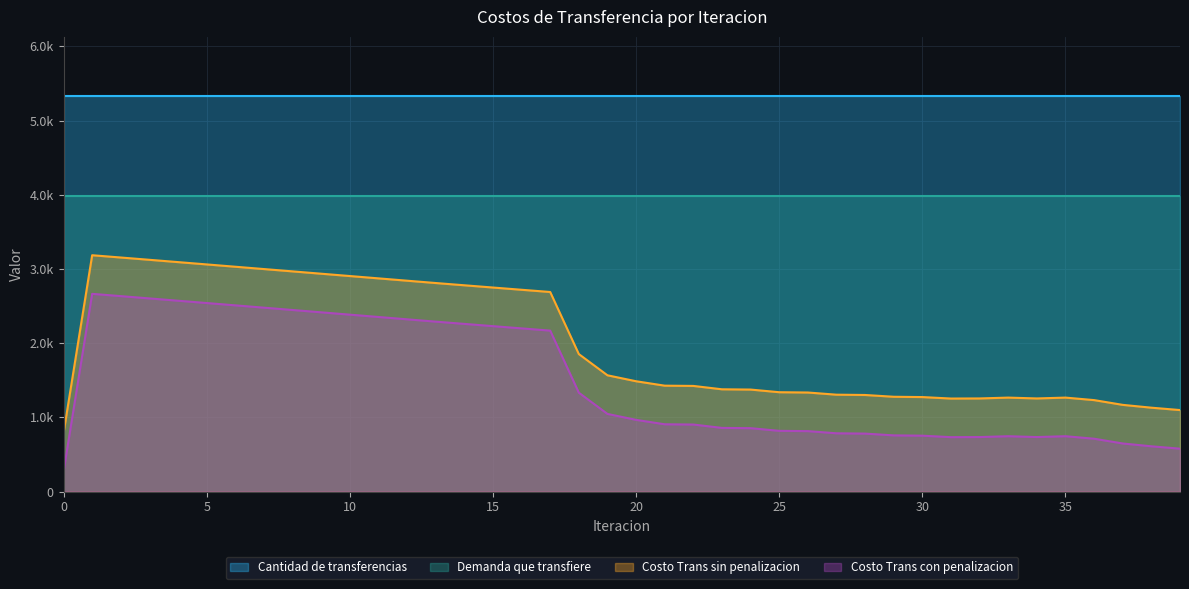

Which series has the widest spread of values?

Costo Trans con penalizacion